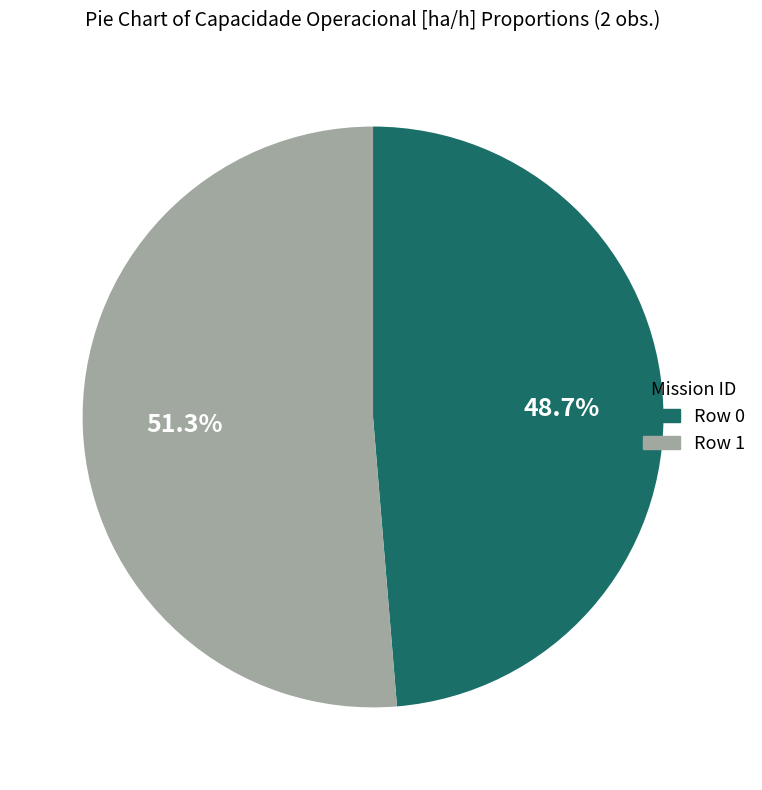

Is there any slice that represents more than half of the pie?

Yes